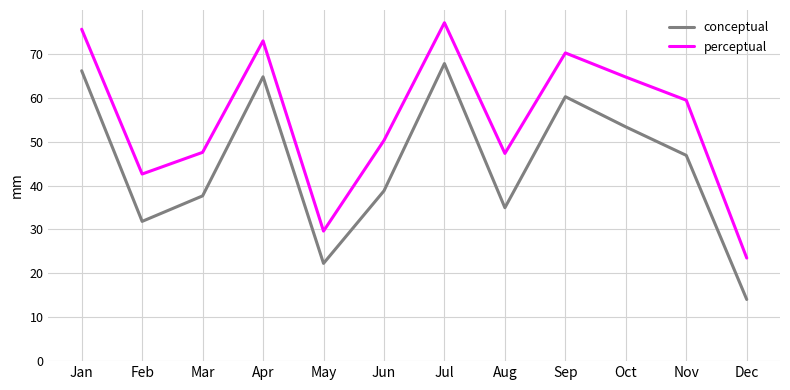

The perceptual series shows 29.6 at May. True or false?

True